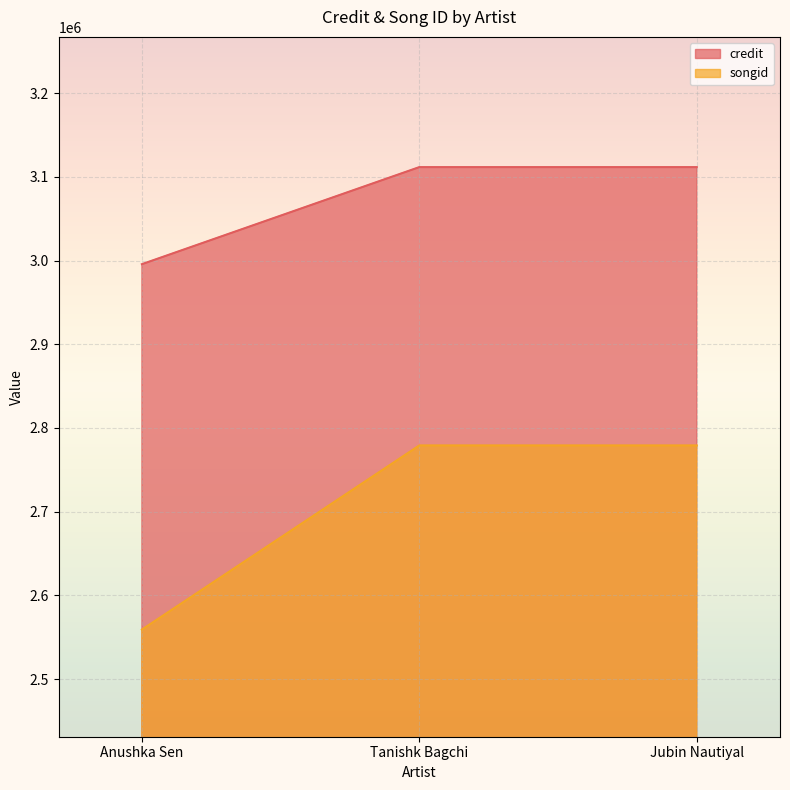

What is the label of the 2nd point from the left?

Tanishk Bagchi